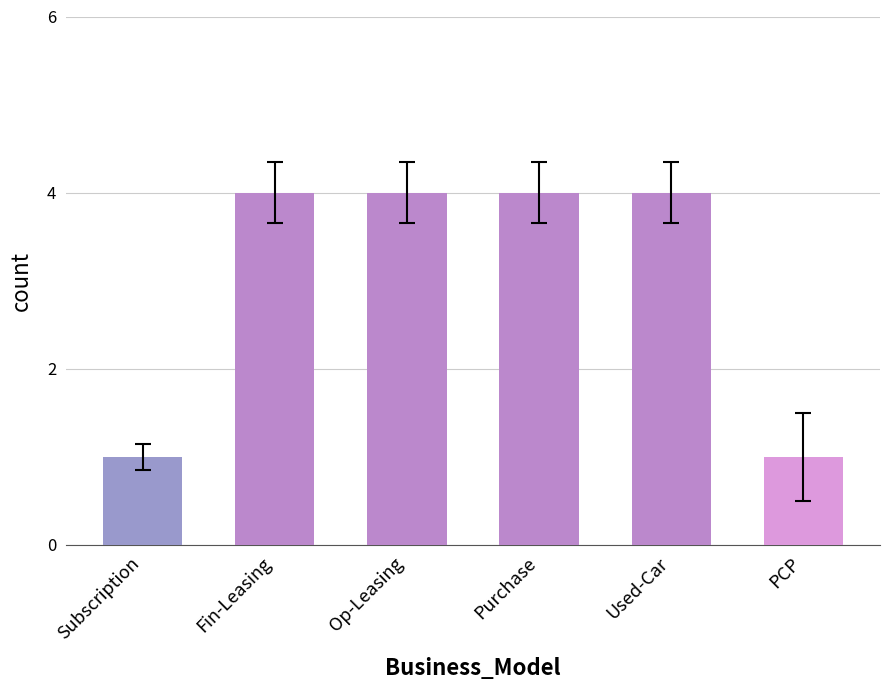

What is the difference between the second highest and minimum values?

3